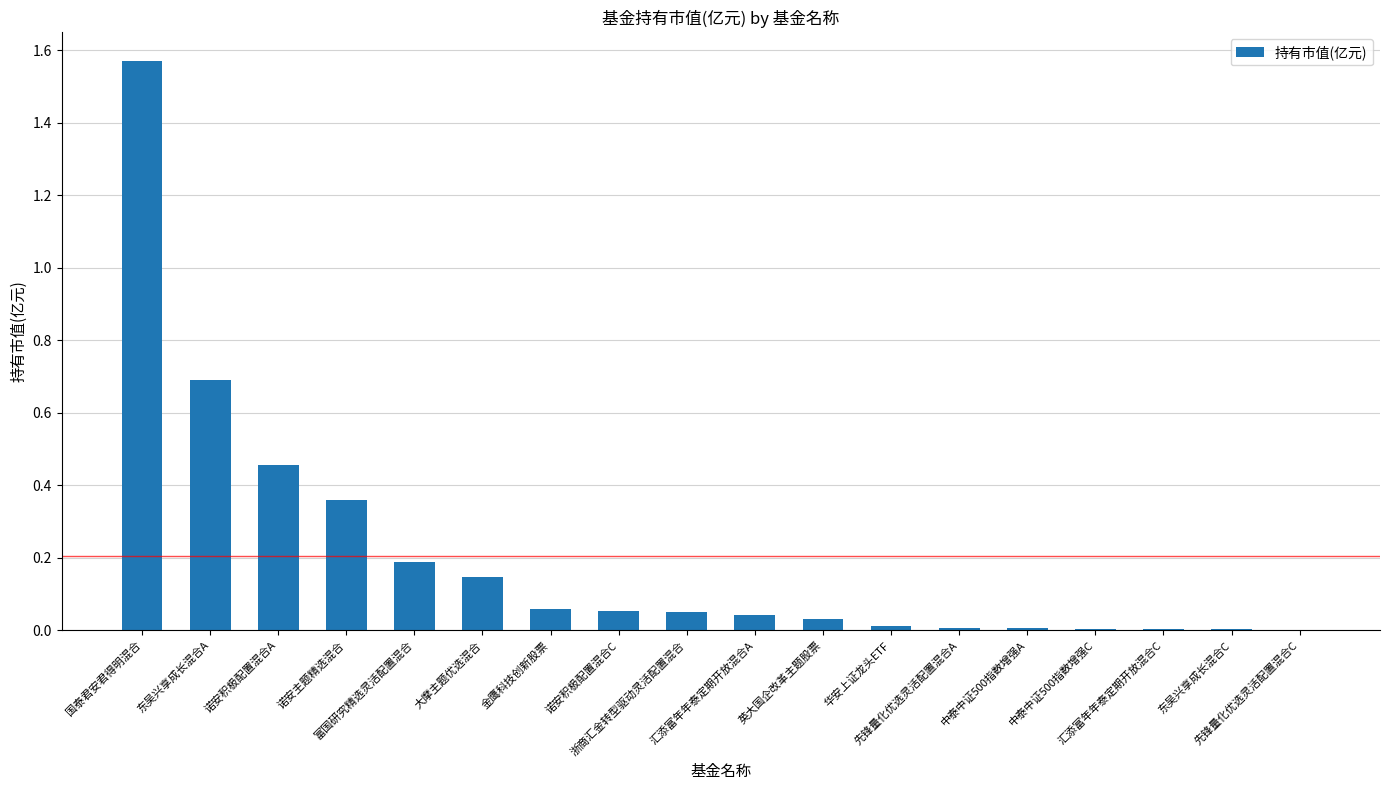

What is the sum of all values?

3.7